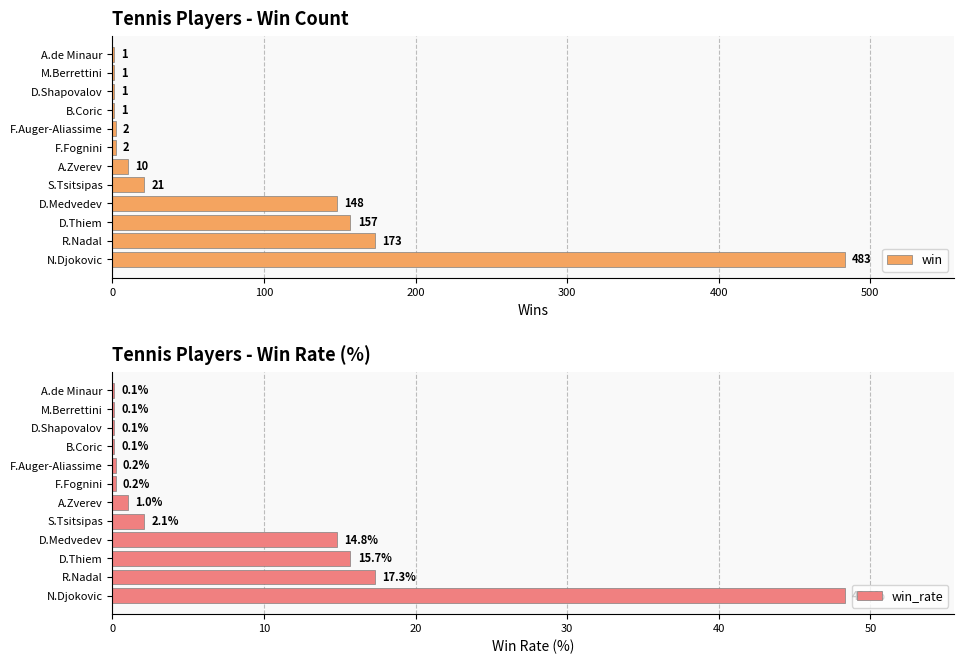

Is it true that win equals 157 at D.Thiem?

True